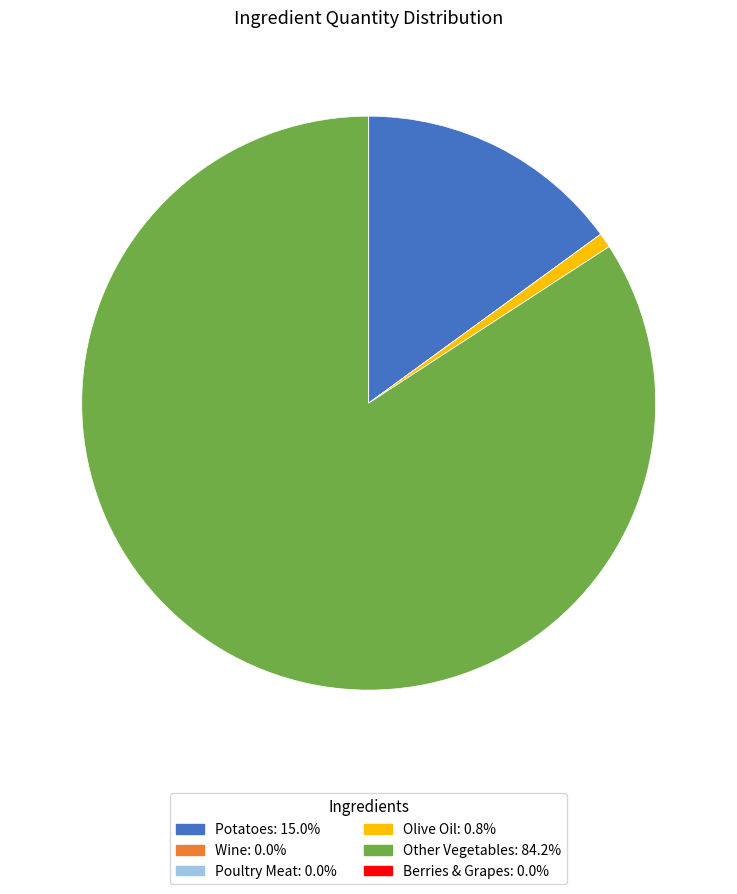

Which category accounts for the majority?

Other Vegetables